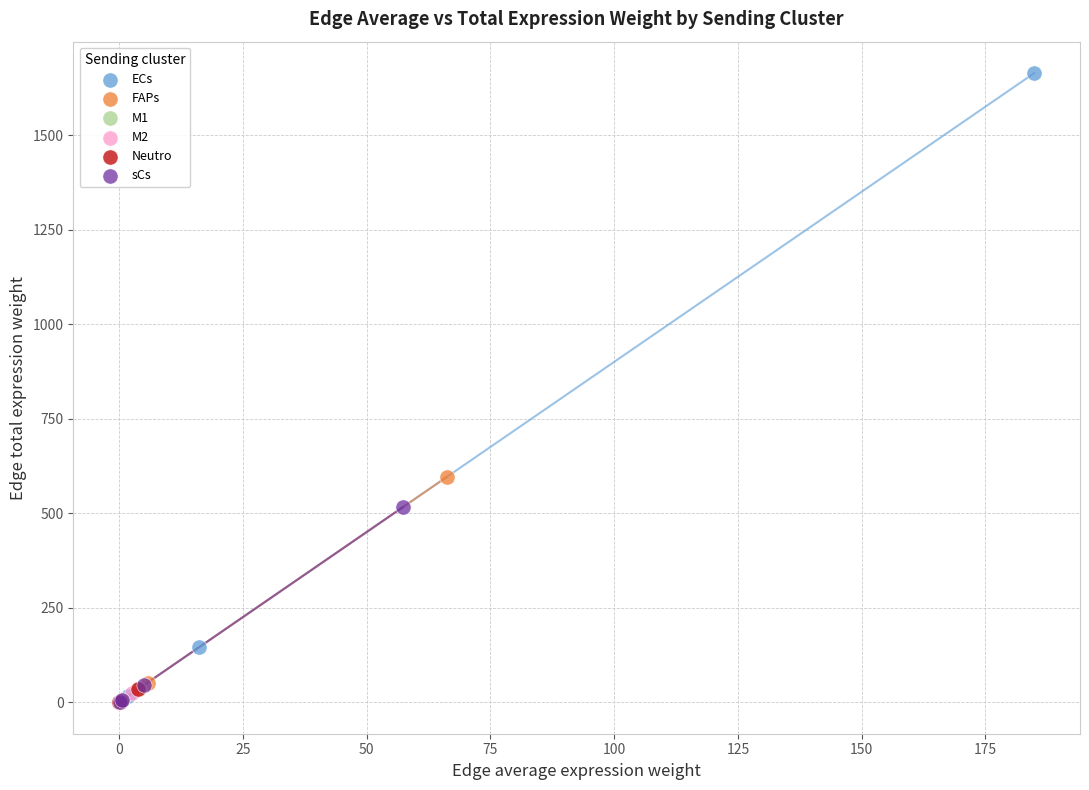

Which series has the widest spread of Y values?

ECs